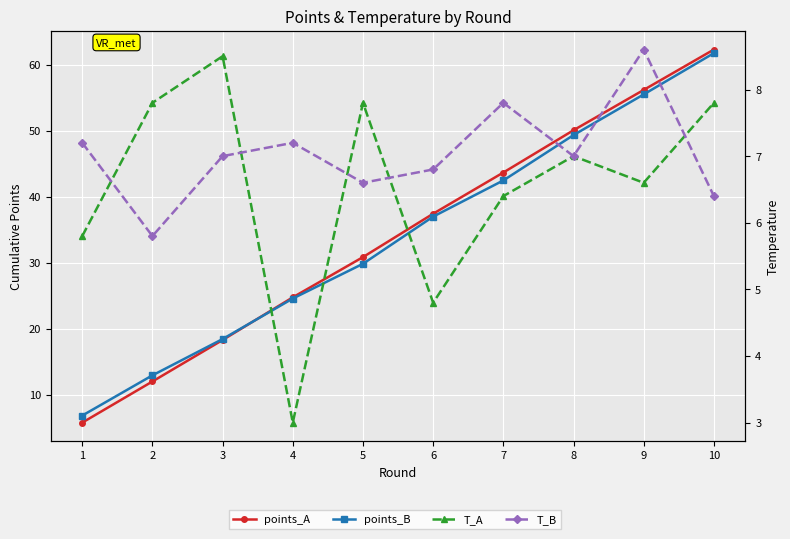

How many intersections are there between T_B and T_A?

5